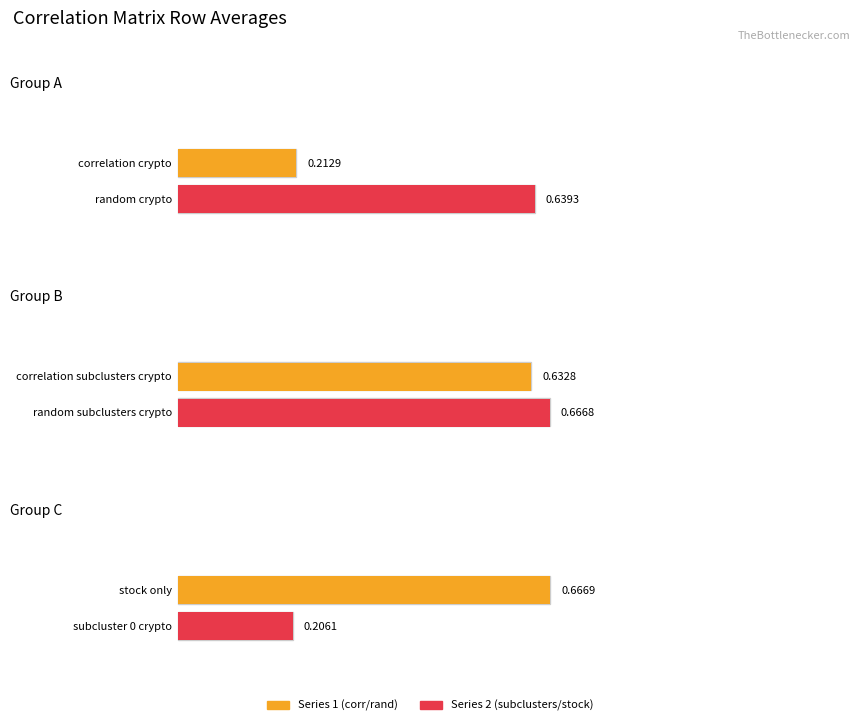

Reading left to right, transcribe all the data shown in this chart.

correlation_crypto / random_crypto: 0.2	0.6
correlation_subclusters_crypto / random_subclusters_crypto: 0.6	0.7
stock_only / subcluster_0_crypto: 0.7	0.2